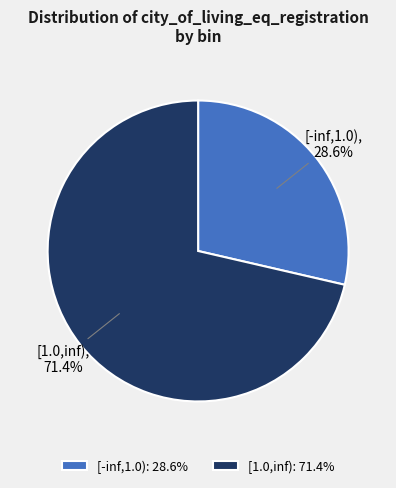

Approximately how many times larger is the value at [-inf,1.0) compared to [1.0,inf)?

0.4